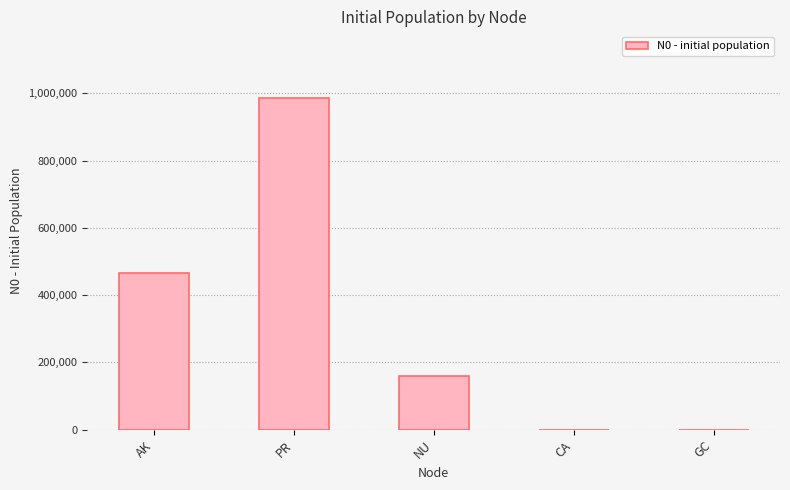

How many distinct data groups are displayed?

1